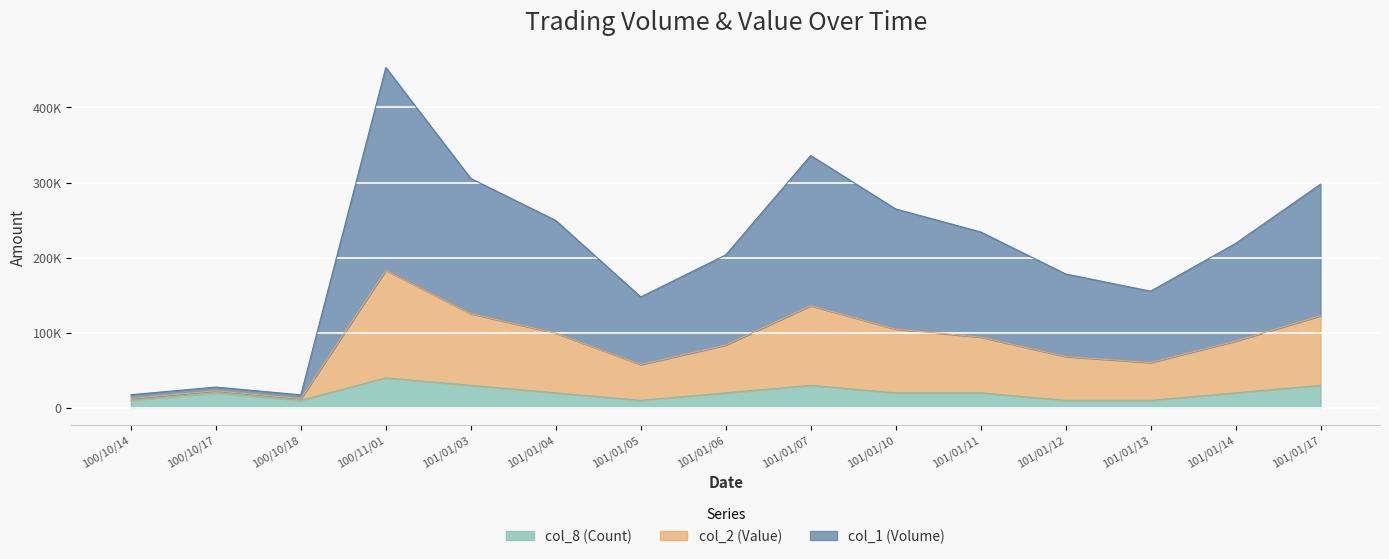

What is the average value of the col_2 (Value) series?

84813